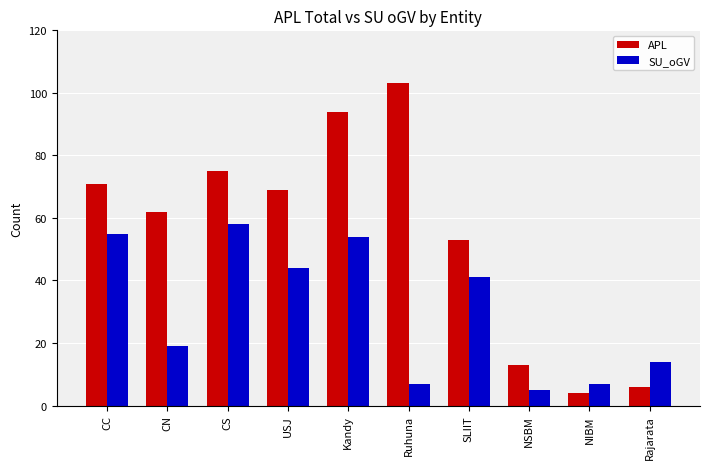

At which category is the sum across all series the highest?

Kandy